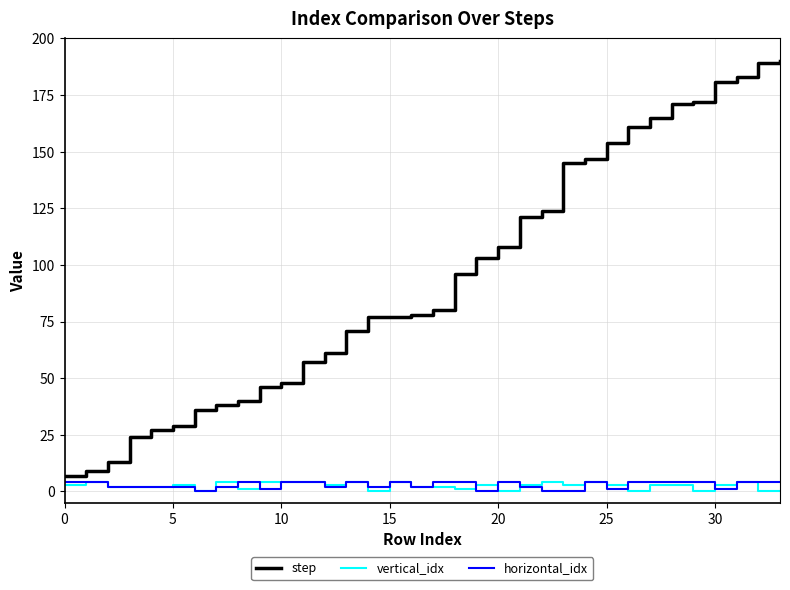

Which series has the largest range (max minus min)?

step